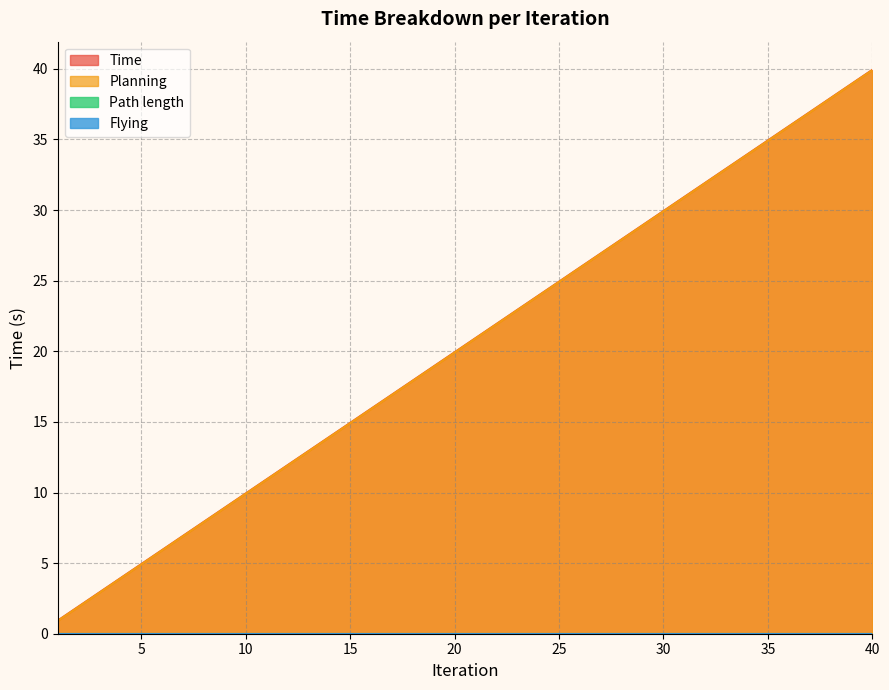

True or false: Planning and Time intersect in this chart.

False